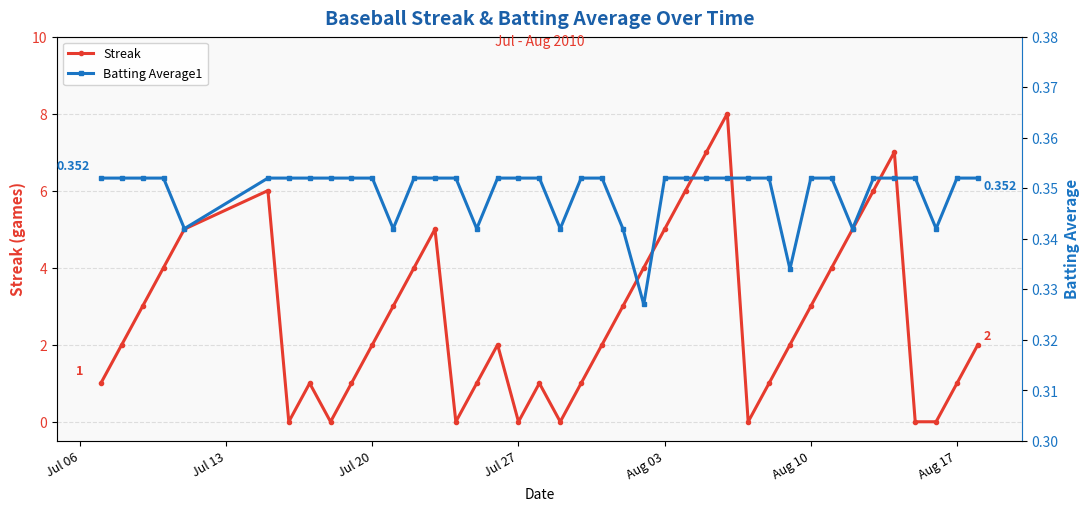

Is it true that Streak equals 3 at Aug 10?

True